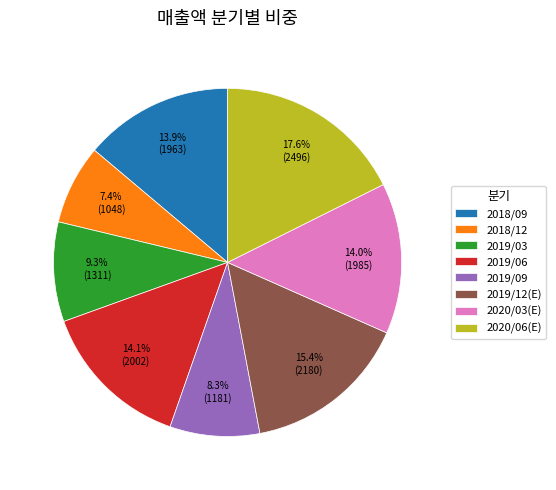

What is the ratio of the value at 2019/12(E) to the value at 2020/03(E)?

1.1